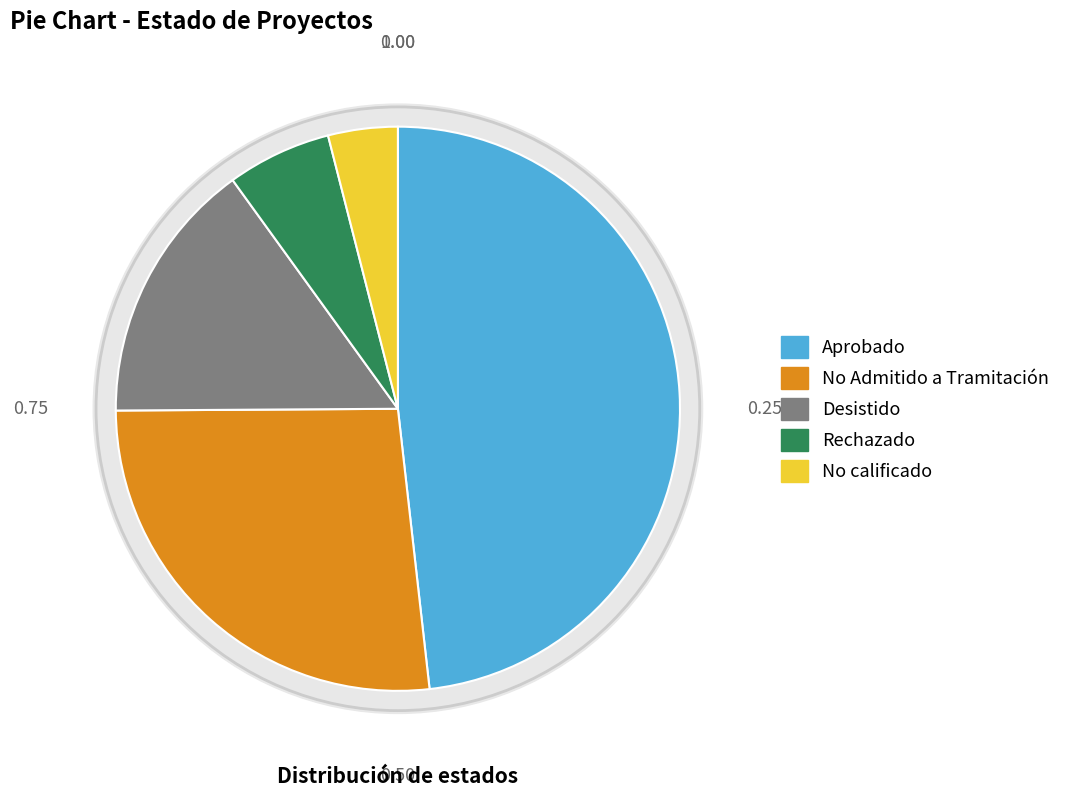

What is the smallest slice in the pie chart?

No calificado